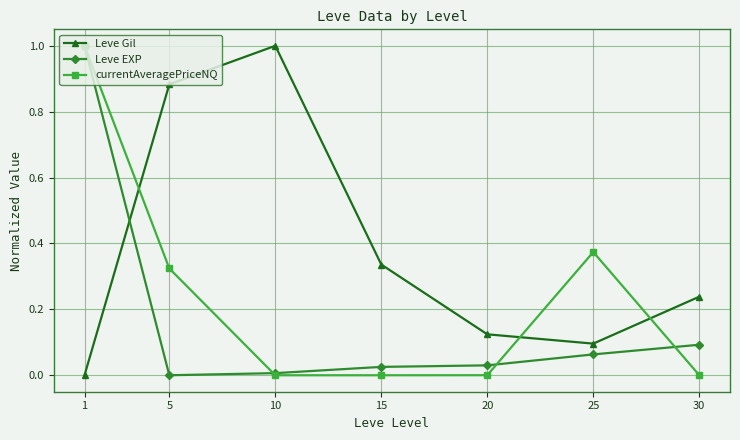

Rank the series at 30 from highest to lowest value.

Leve Gil, Leve EXP, currentAveragePriceNQ